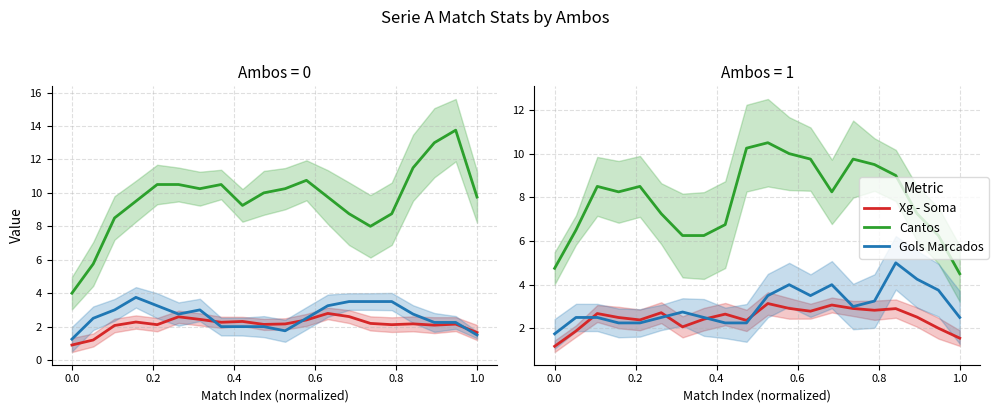

Which series has the largest total across all categories?

Cantos